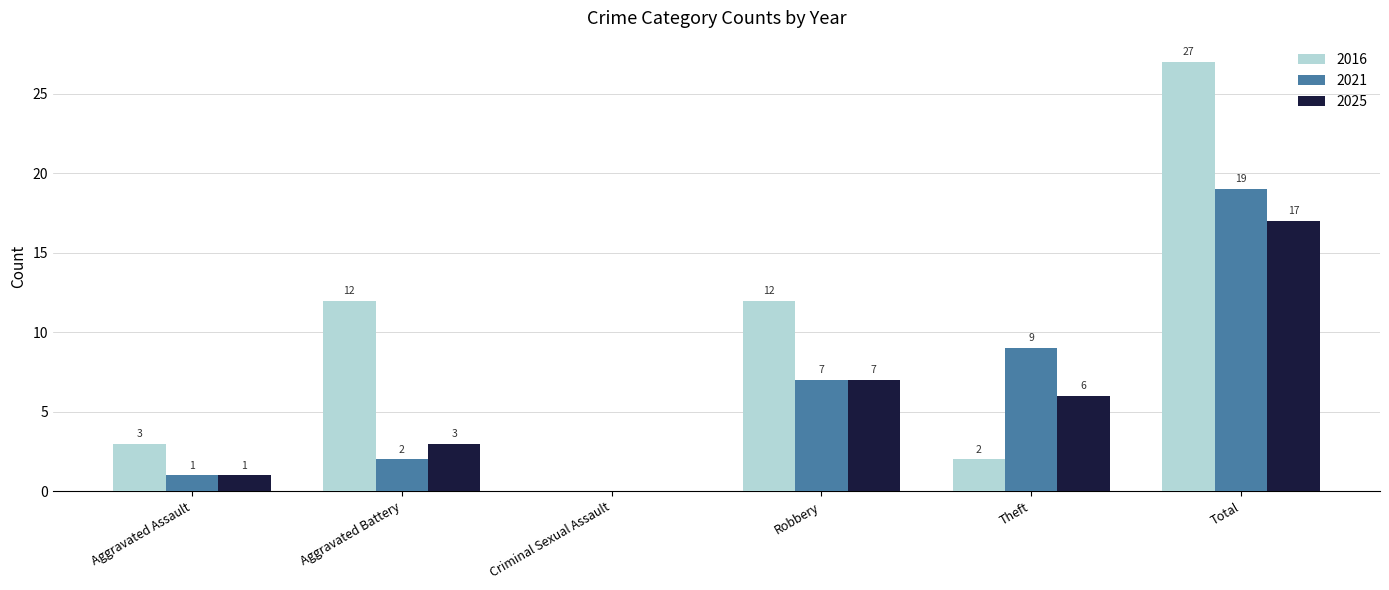

How many groups of bars are there?

6